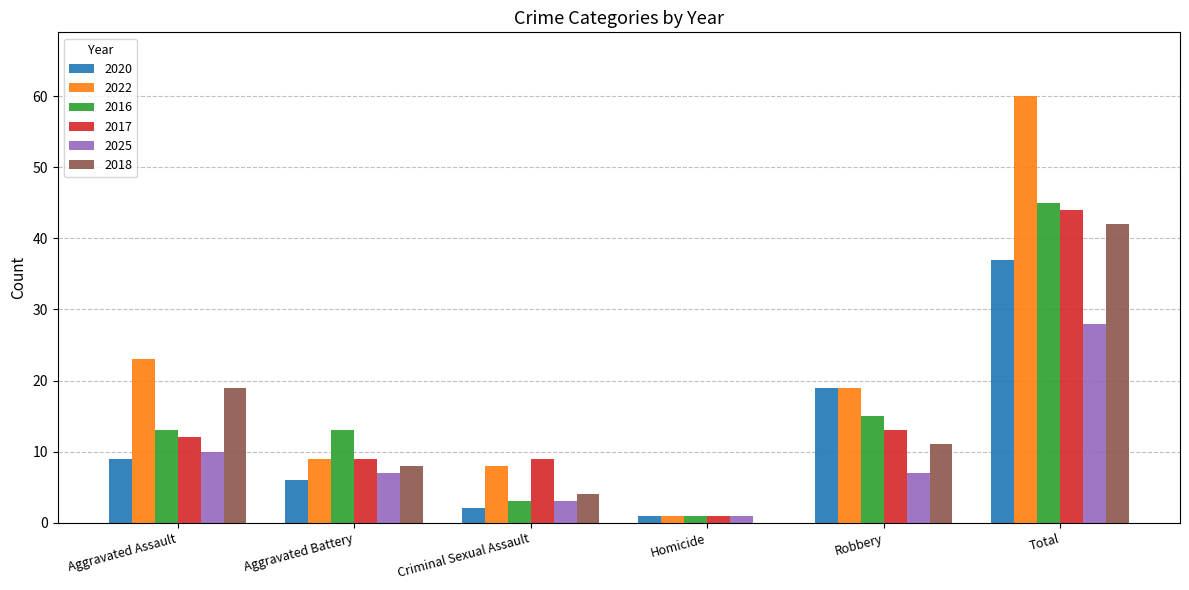

What is the maximum value shown in the chart?

60